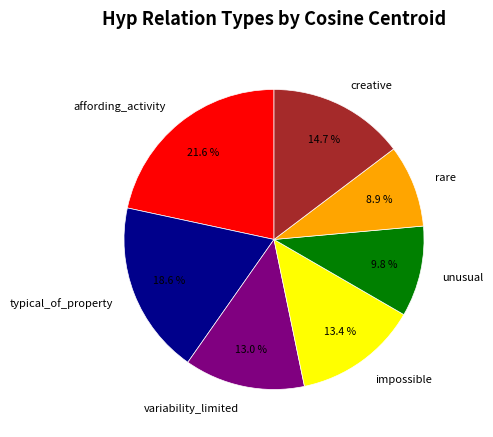

What percentage is NOT represented by affording_activity?

78.4%